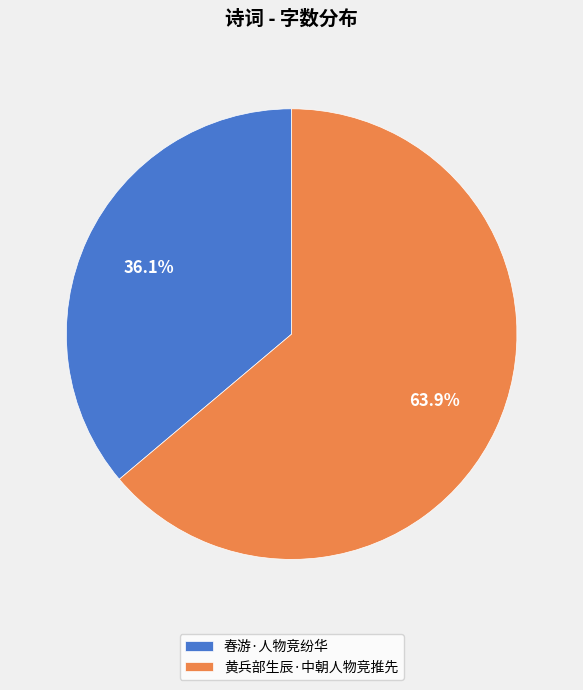

What is the majority slice?

黄兵部生辰·中朝人物竞推先